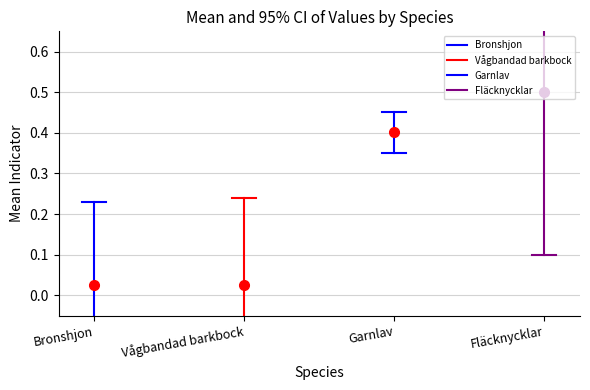

Rank the series by their maximum value, from lowest to highest.

Bronshjon, Vågbandad barkbock, Garnlav, Fläcknycklar